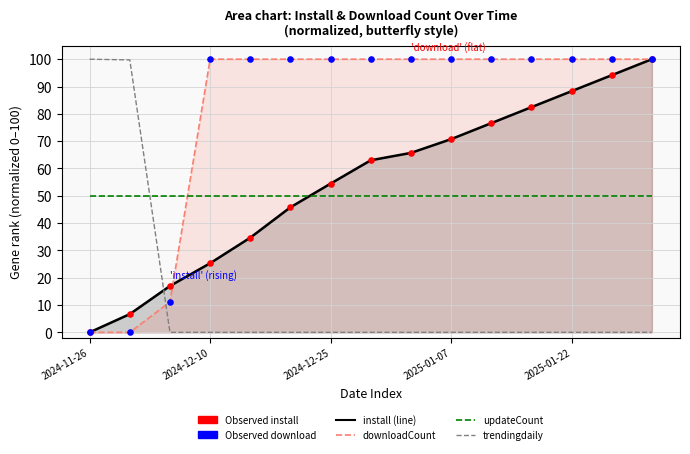

At how many categories does at least one series exceed 80?

14